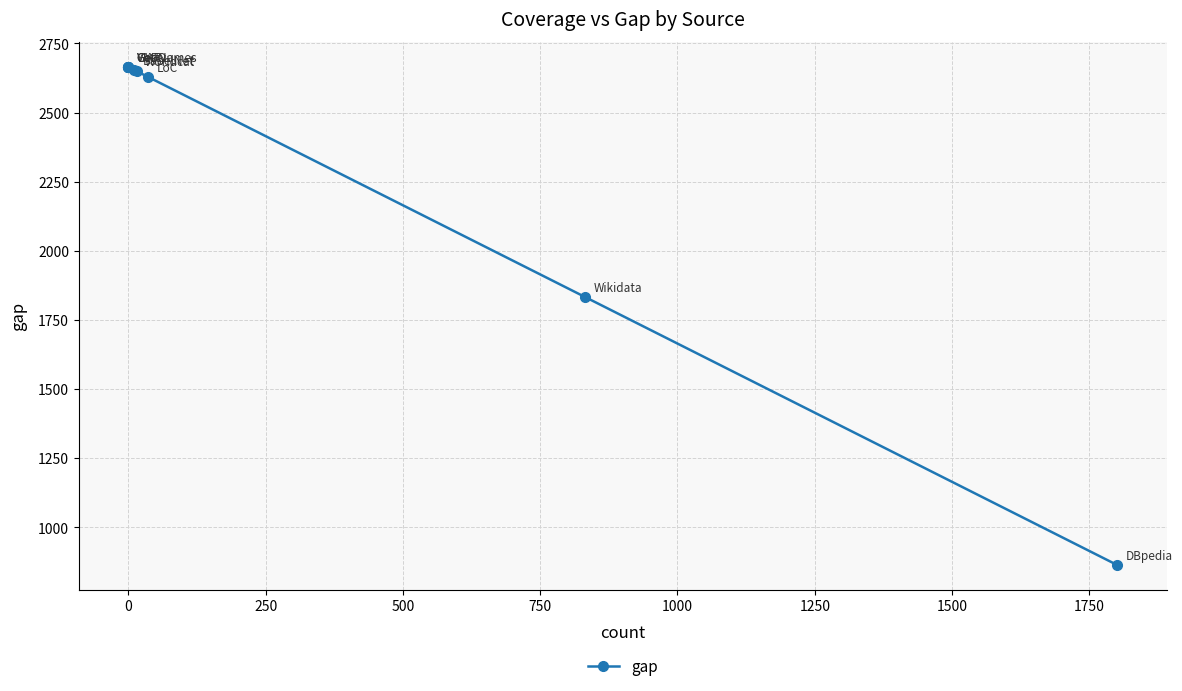

How many series are shown in this chart?

1